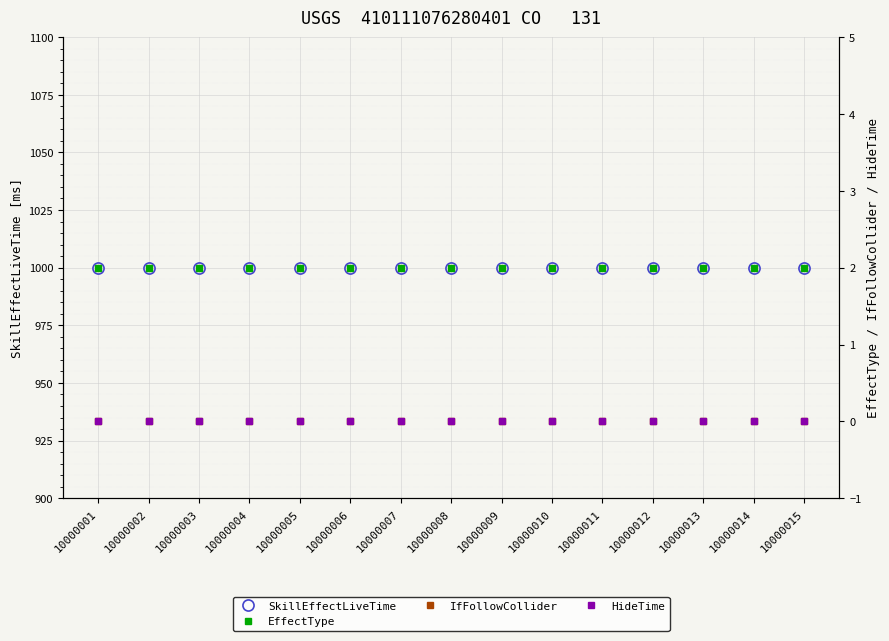

Is the value of IfFollowCollider at 10000010 greater than the value of HideTime at 10000008?

No